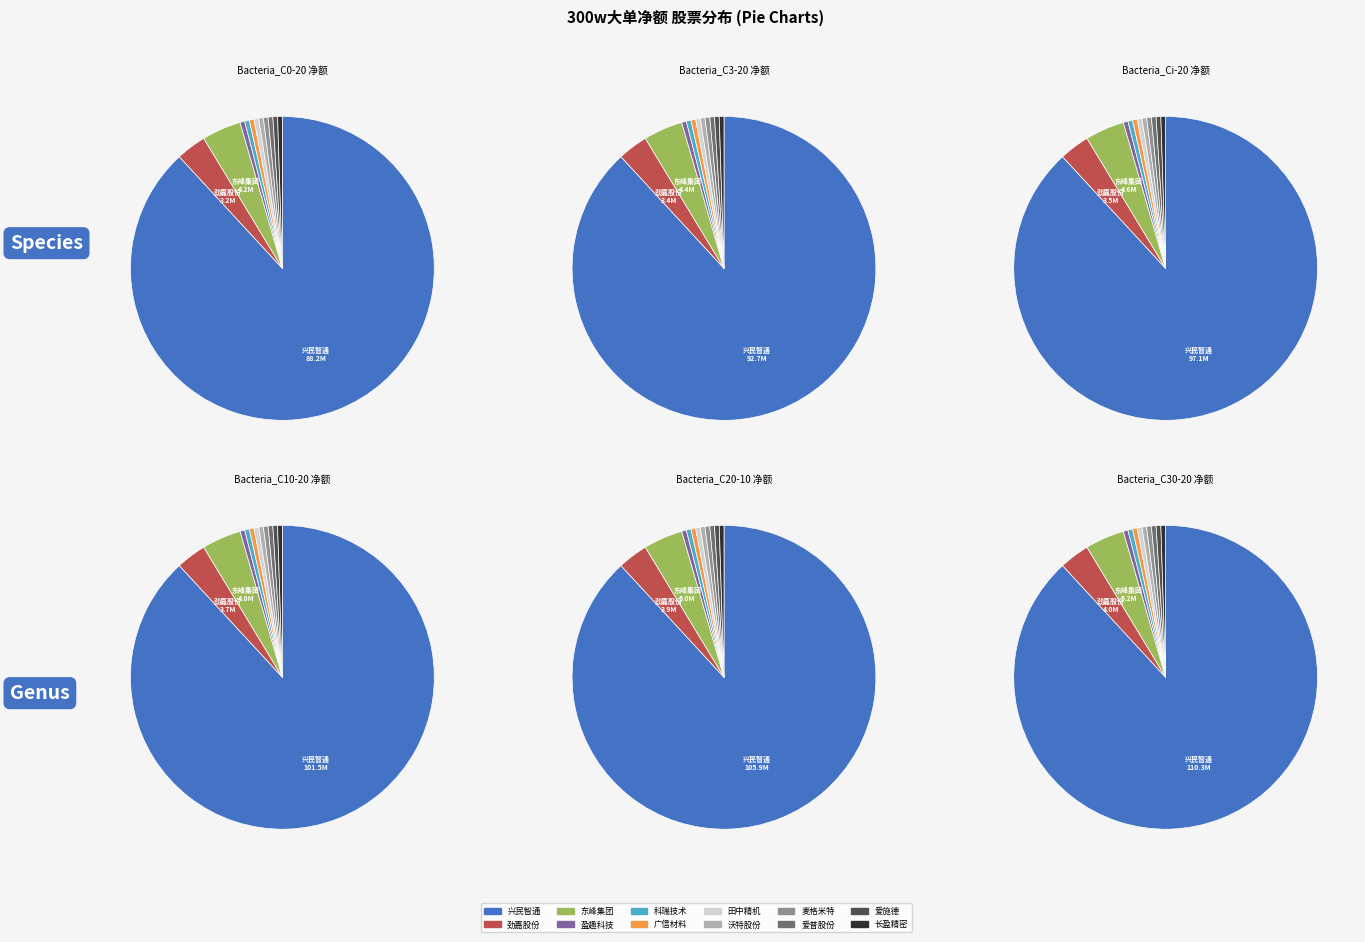

What is the change in value from 兴民智通 to 劲嘉股份?

-85034542